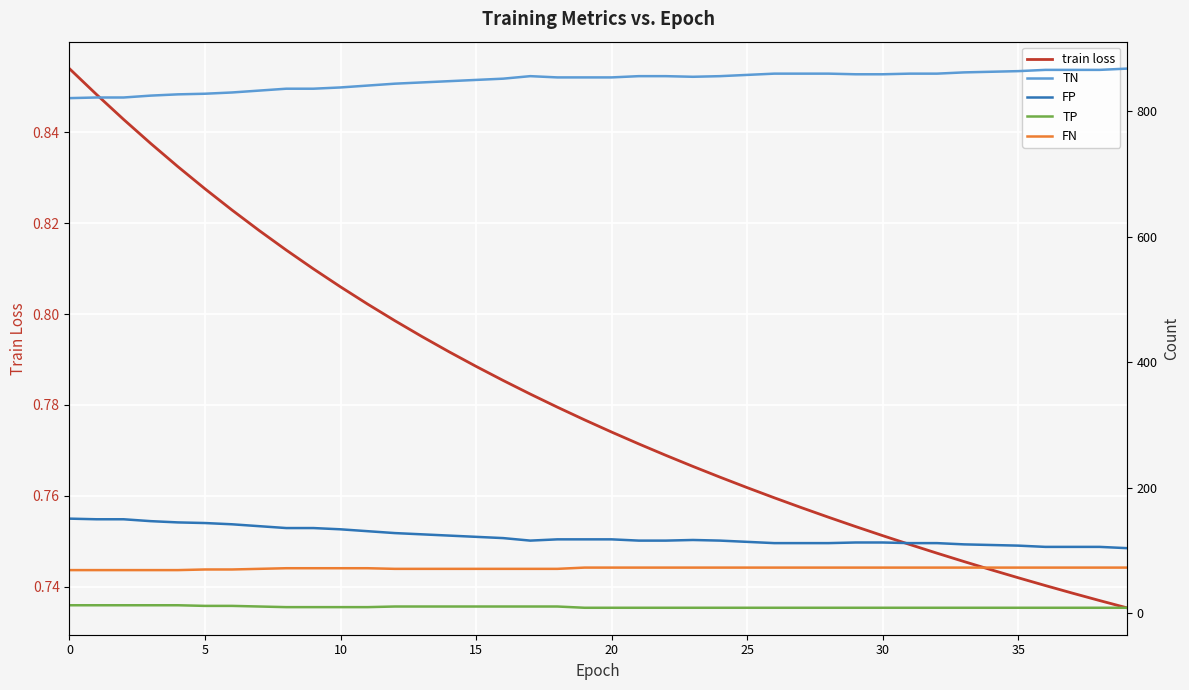

What is the spread (max minus min) of values at 12?

843.2